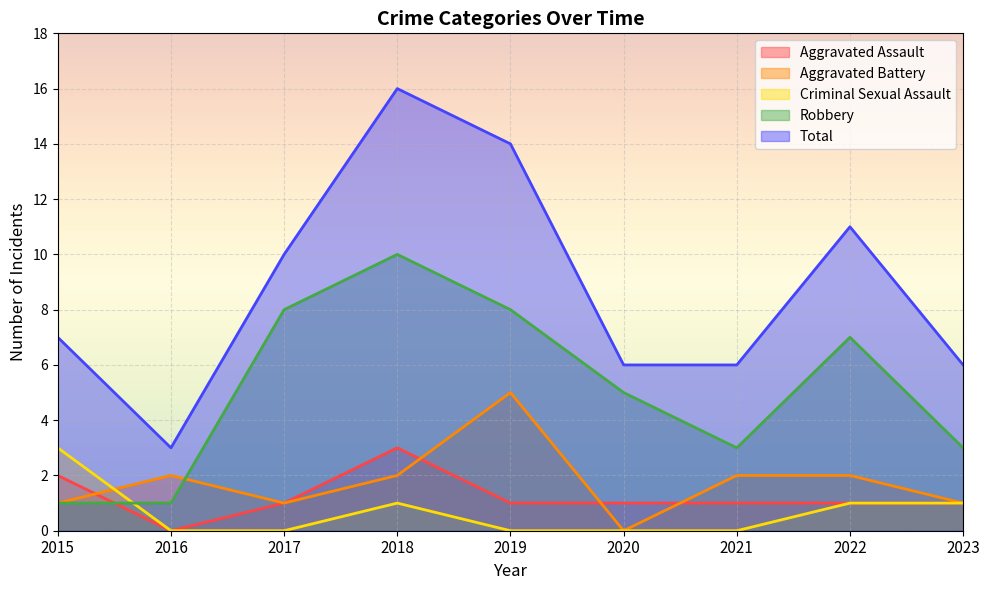

Where is the first local maximum for Aggravated Battery?

2016